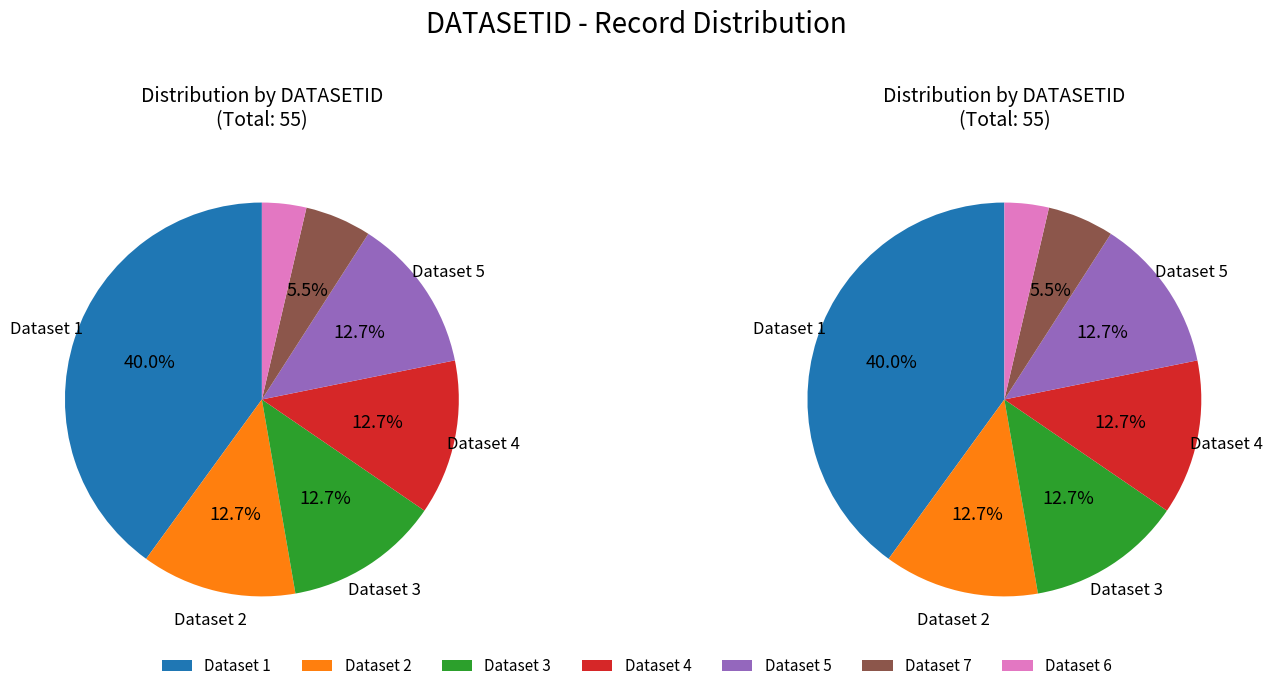

Which category has the biggest portion of the pie?

1